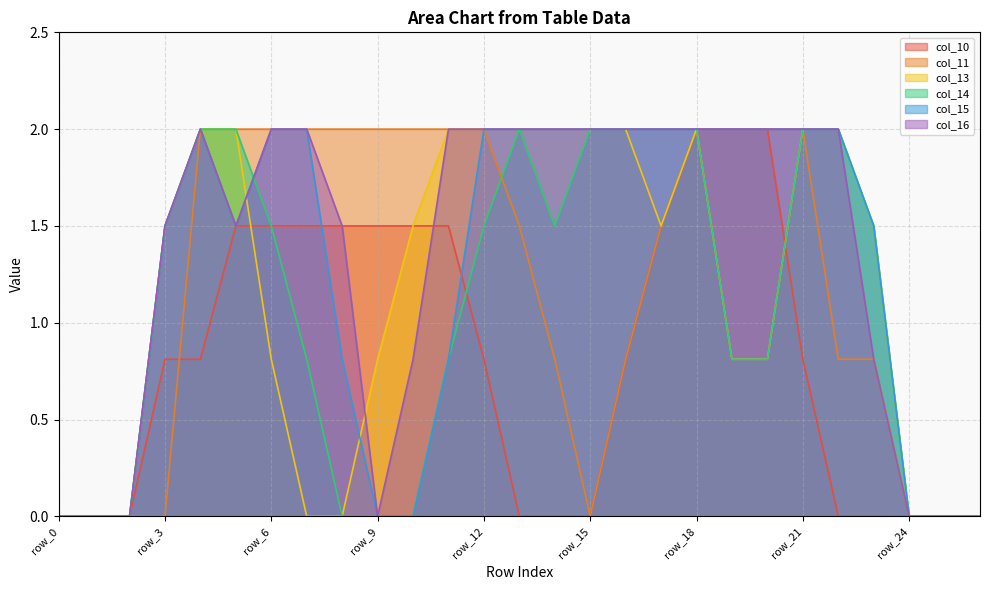

How many lines are shown in the chart?

6